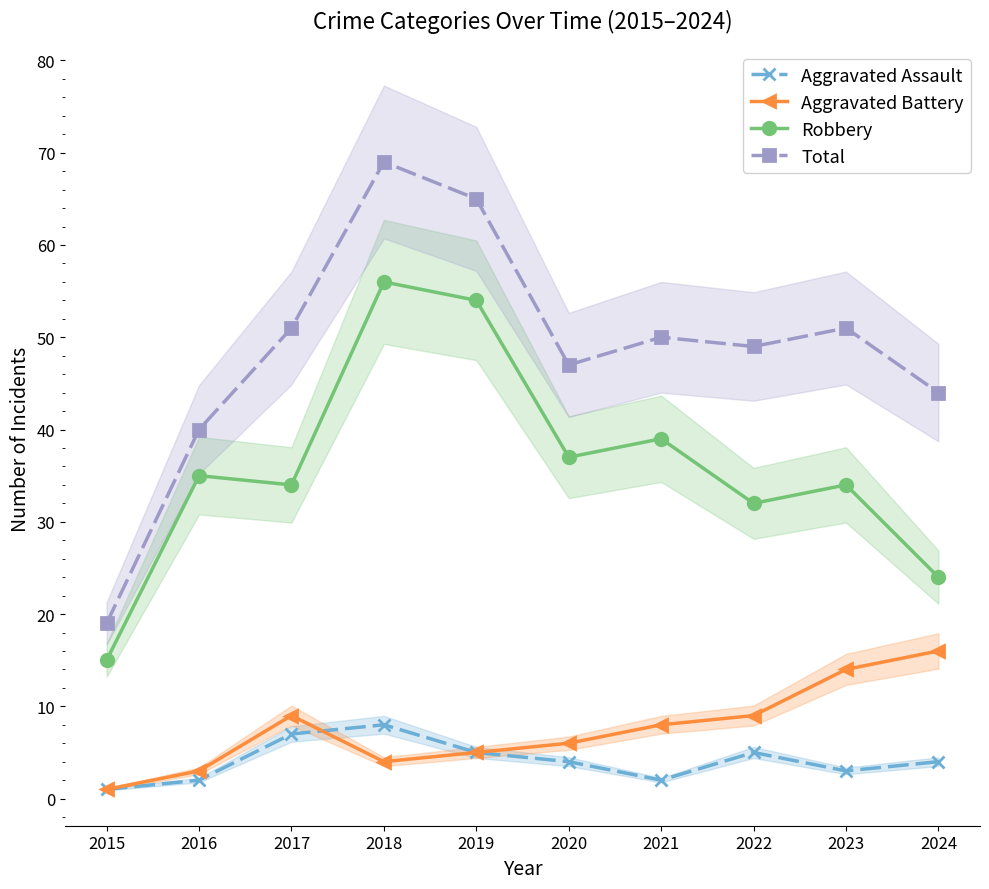

Which has a higher value, 2024 or 2020?

2024